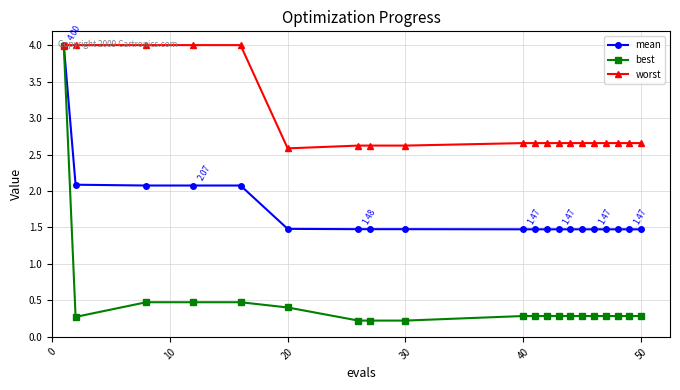

What is the average value of the worst series?

3.0